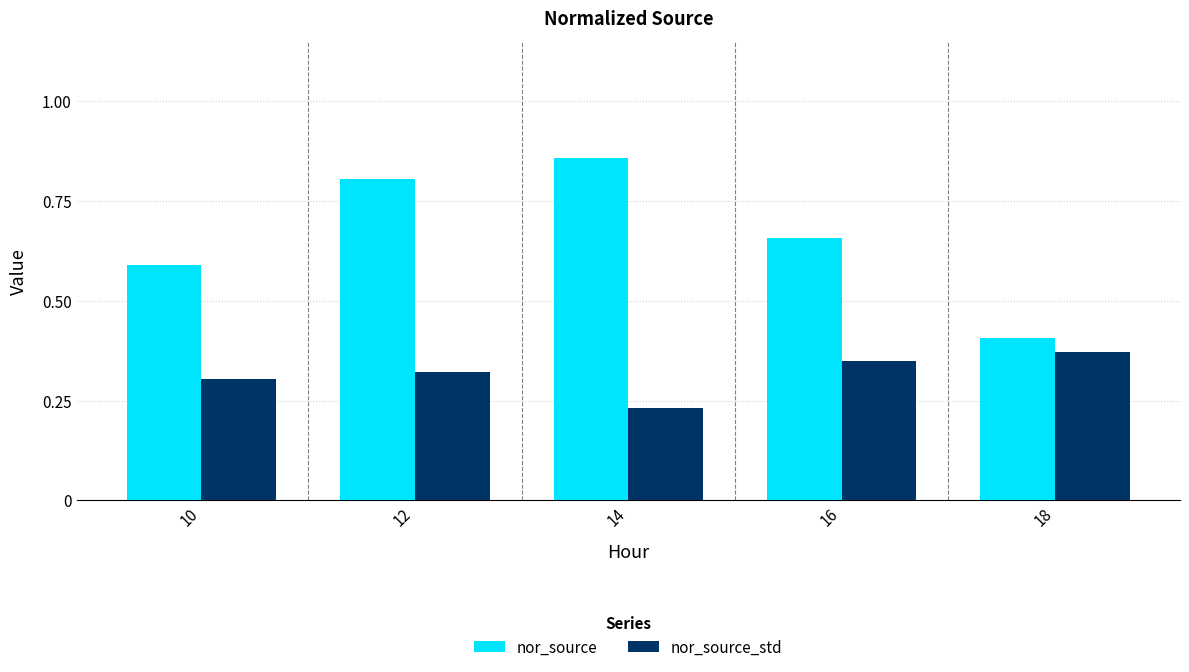

List the series in order of their peak value, lowest first.

nor_source_std, nor_source